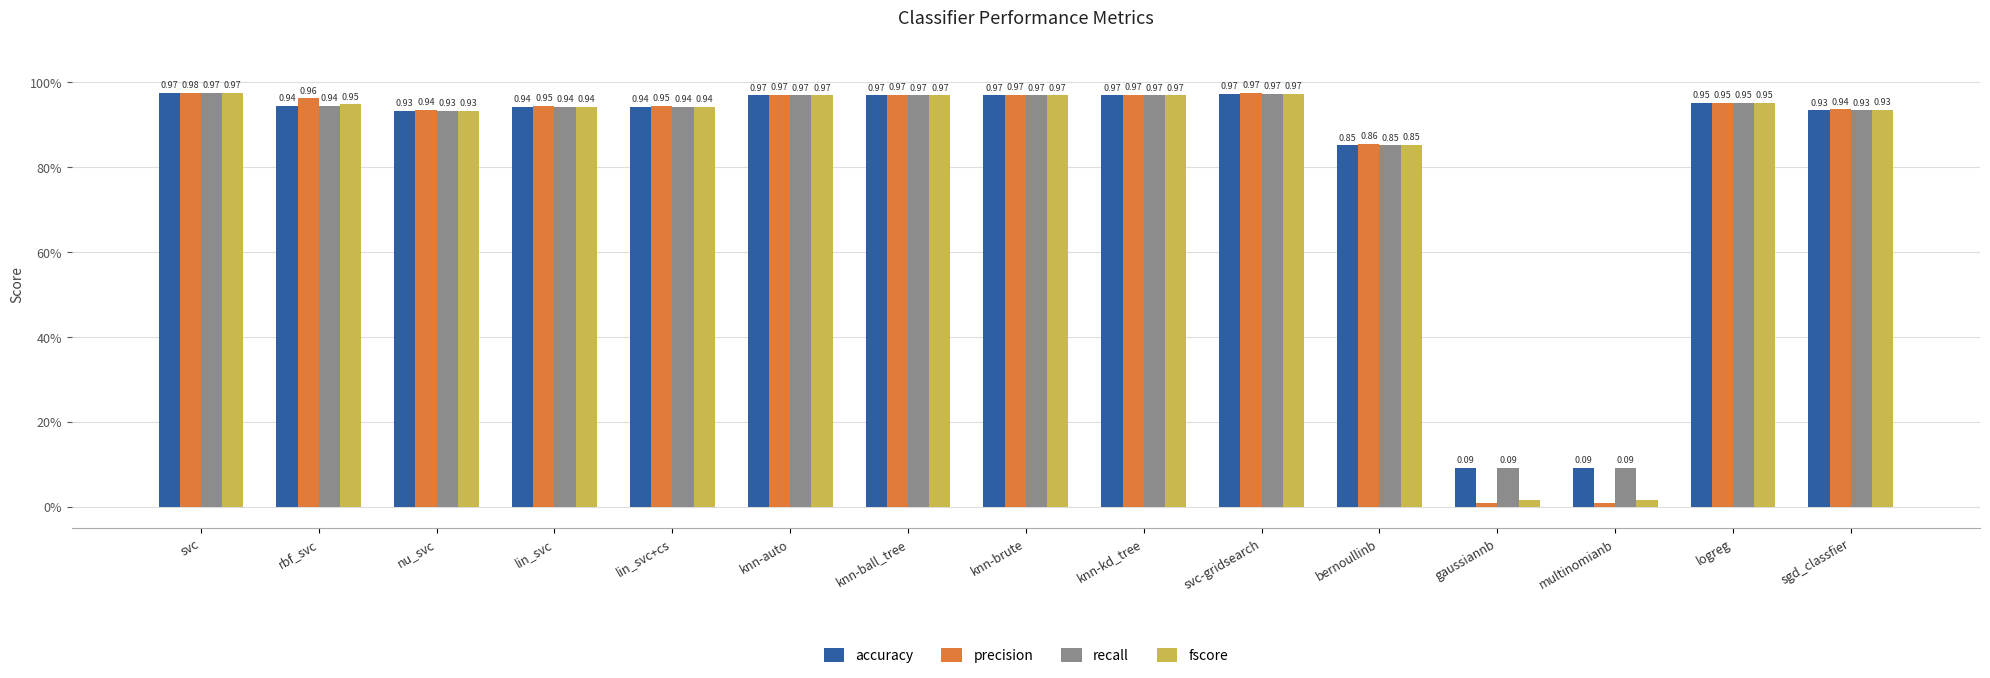

Are the bars horizontal?

No